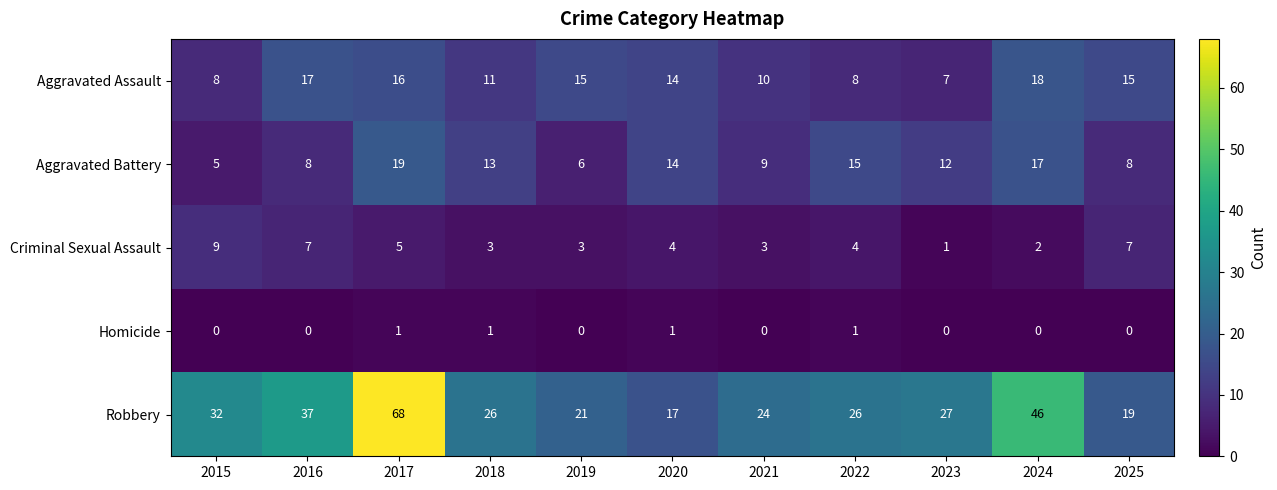

Count the Criminal Sexual Assault values in the range 3 to 7.

8